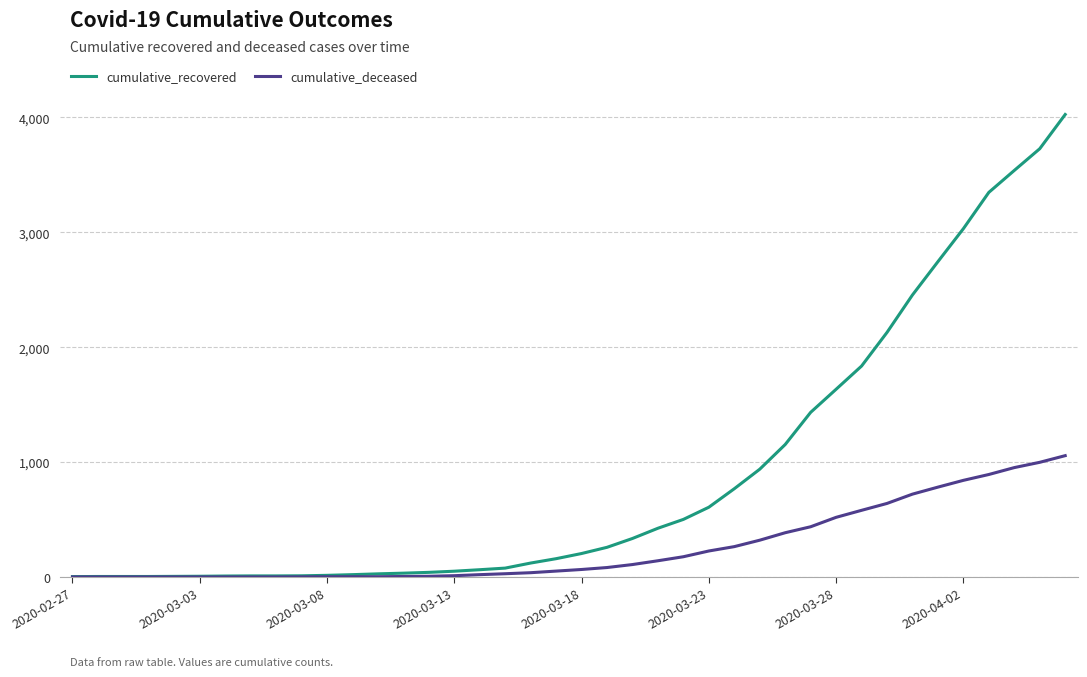

At how many categories does at least one series exceed 1593?

10